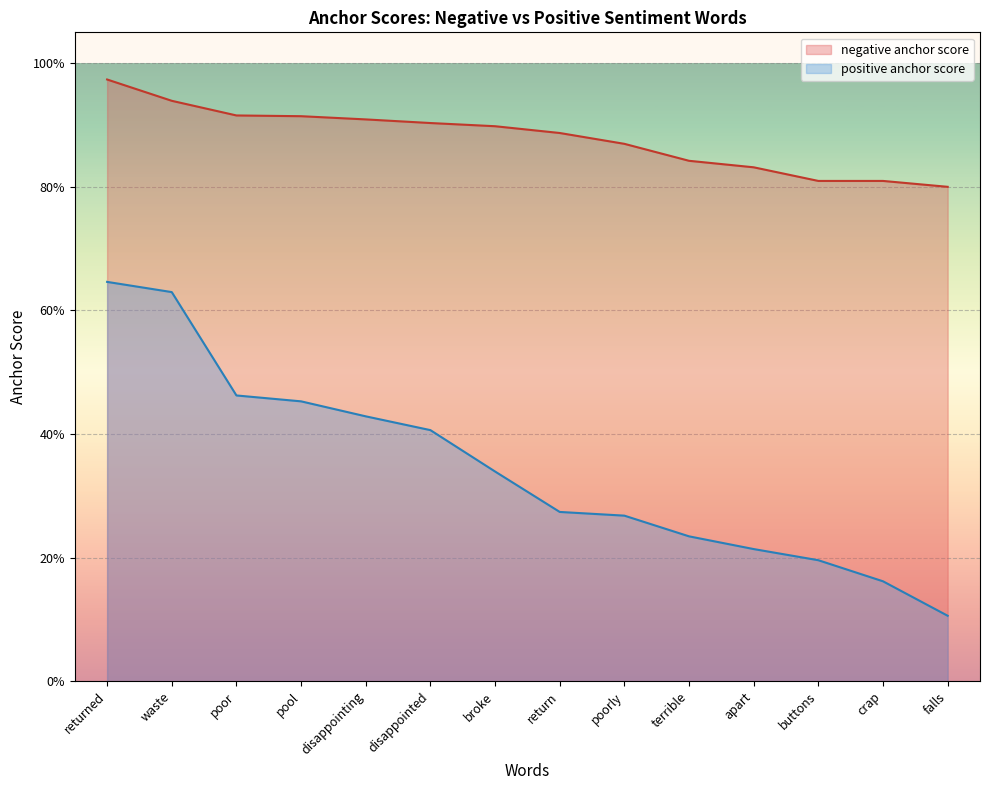

Is it true that negative anchor score equals 0.9 at poorly?

True